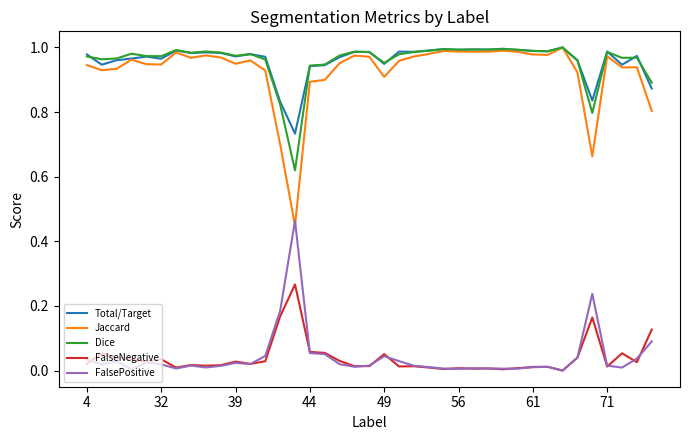

Which series has the largest range (max minus min)?

Jaccard